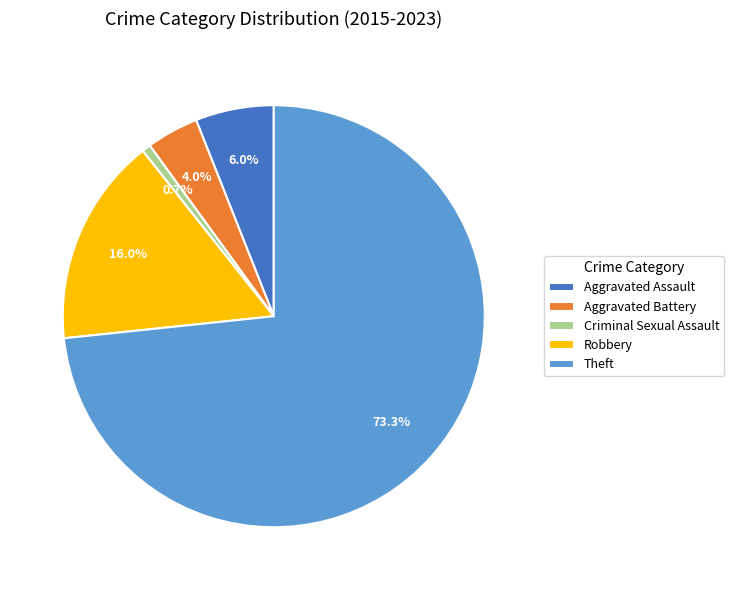

Rank the categories by value from highest to lowest.

Theft, Robbery, Aggravated Assault, Aggravated Battery, Criminal Sexual Assault